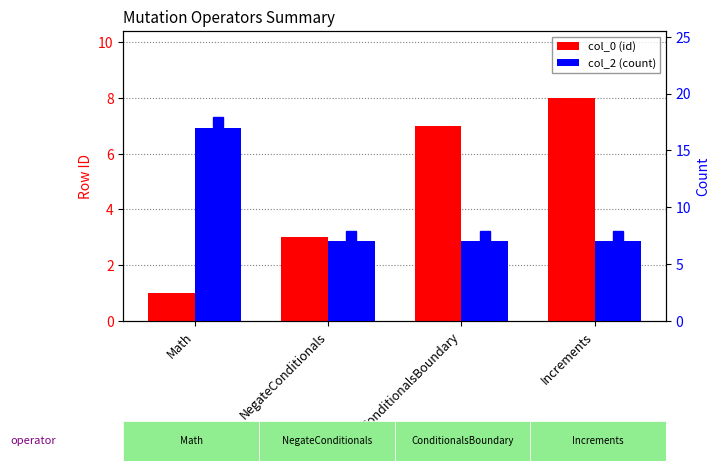

Which series changed the most between NegateConditionals and ConditionalsBoundary?

col_0 (id)